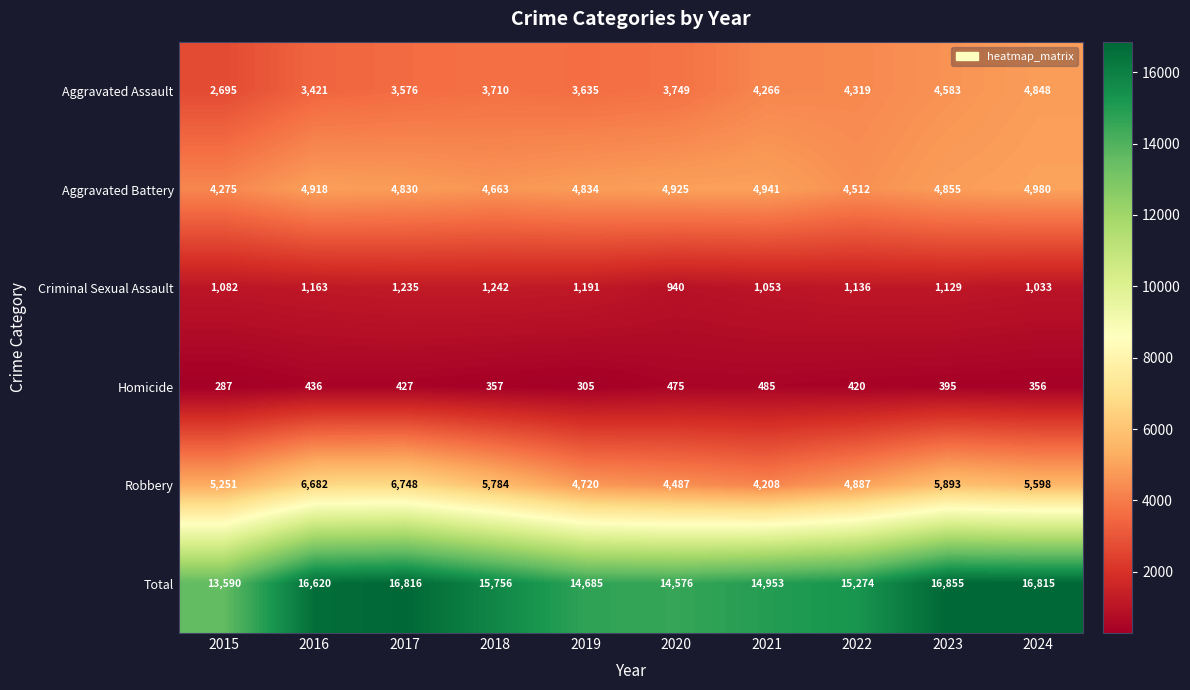

Is it true that Aggravated Assault equals 3635 at 2019?

True